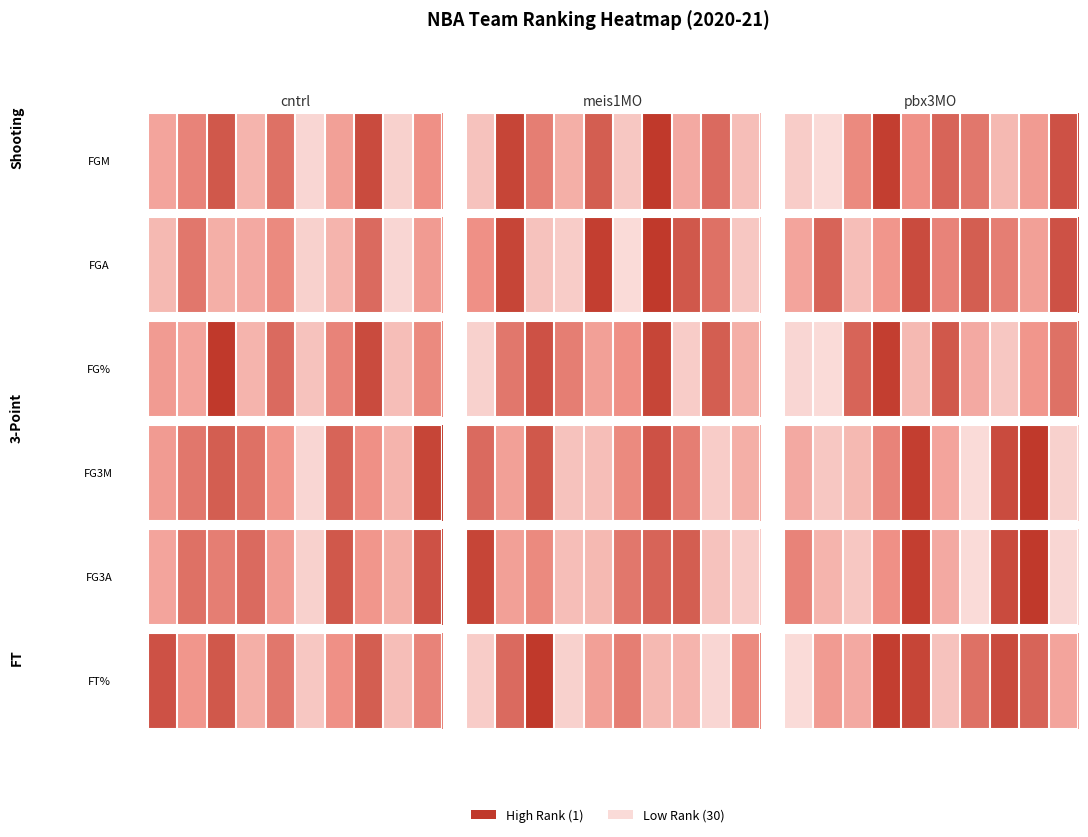

What is the maximum value shown in the chart?

30